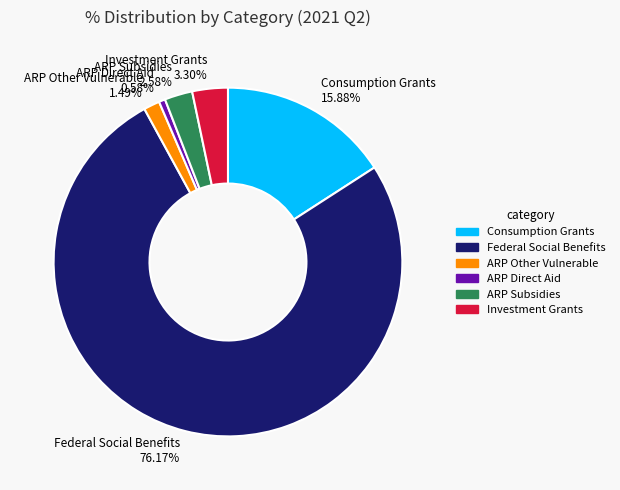

How many segments does this pie chart have?

6